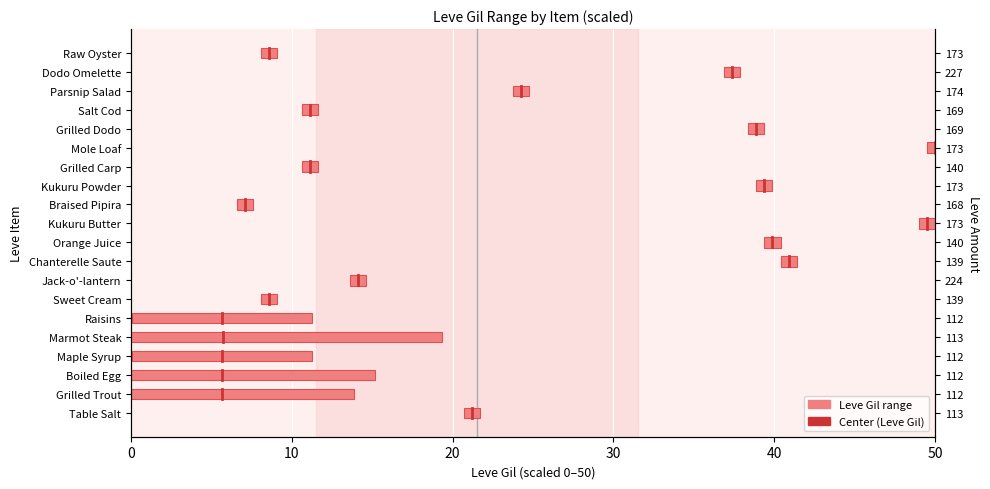

The value at 0 is -0.4. True or false?

False